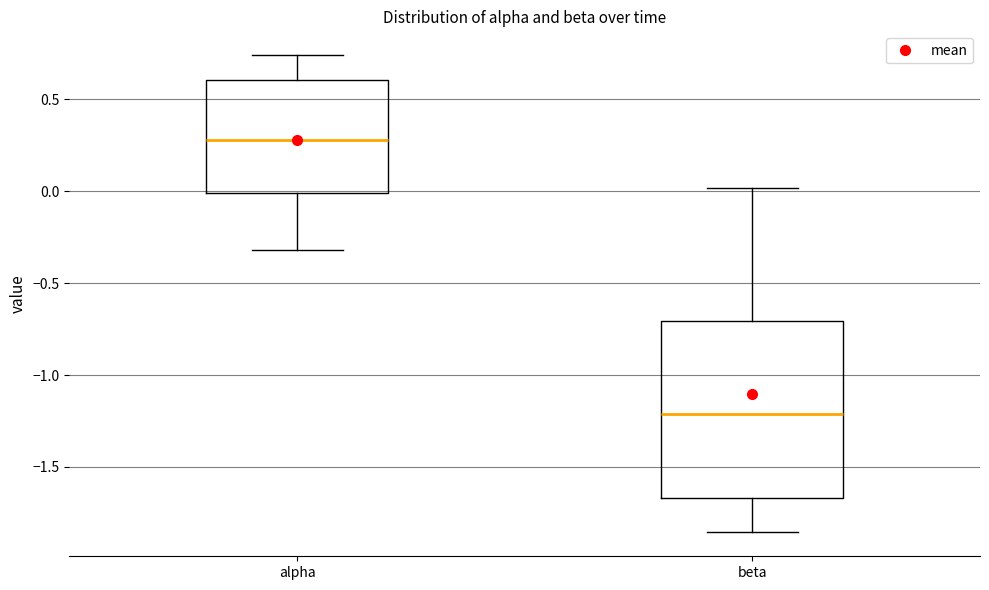

Reading left to right, read every box against the y-axis: the position of its median line, the range the box covers, and the ends of its whiskers. The values are not printed on the chart, so give them approximately, as read against the axis.

alpha: median 0.30, box 0.00 to 0.60, whiskers -0.30 to 0.75
beta: median -1.20, box -1.65 to -0.70, whiskers -1.85 to 0.00